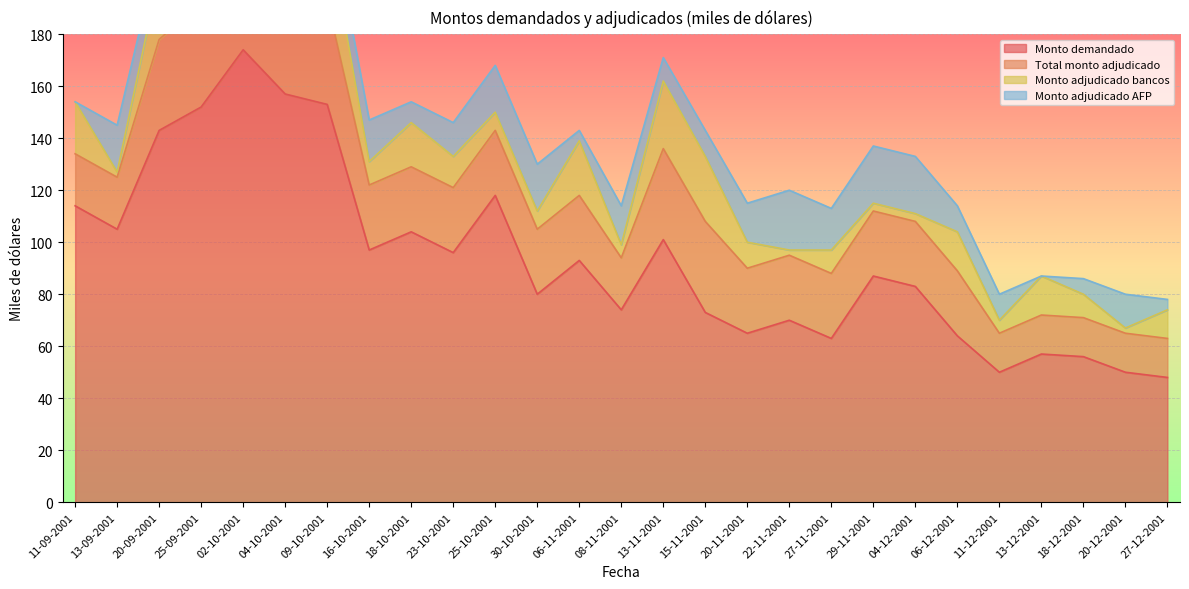

How many lines are shown in the chart?

4